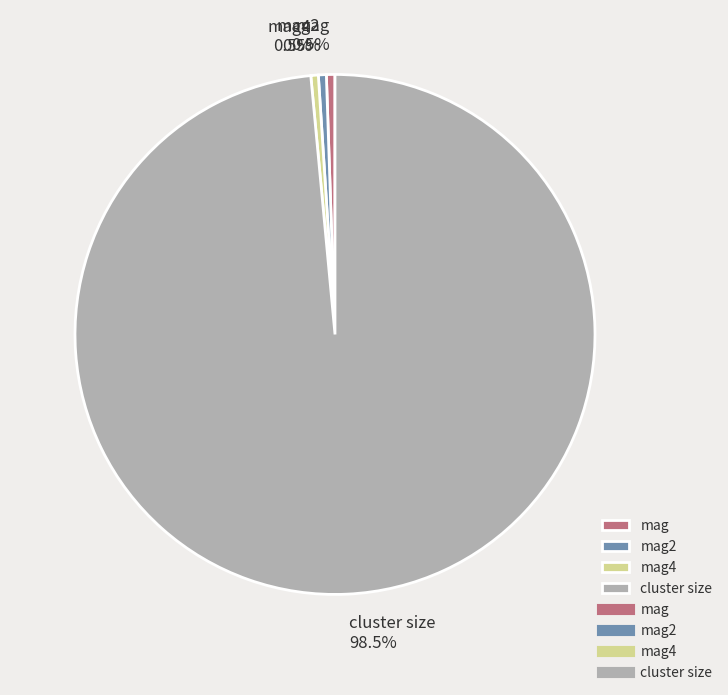

What portion of the pie excludes cluster size?

1.5%